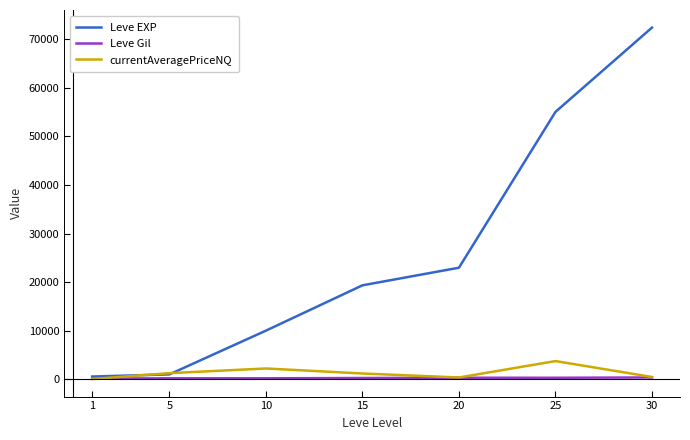

Which series has the widest spread of values?

Leve EXP